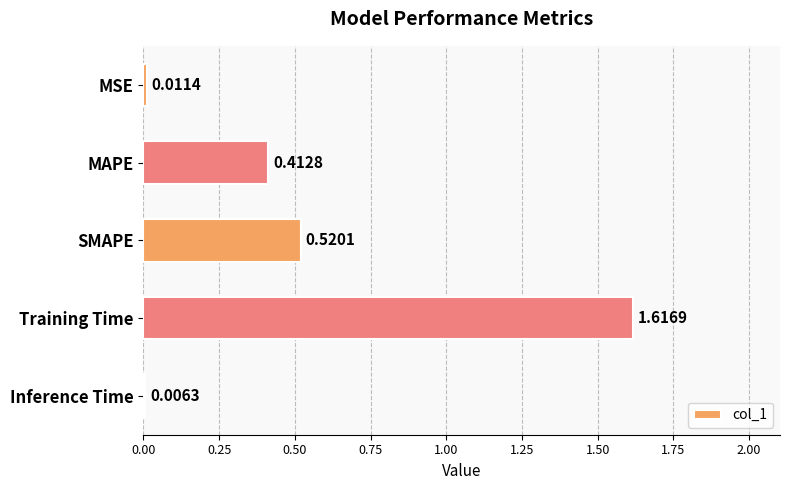

What is the sum of all values?

2.6